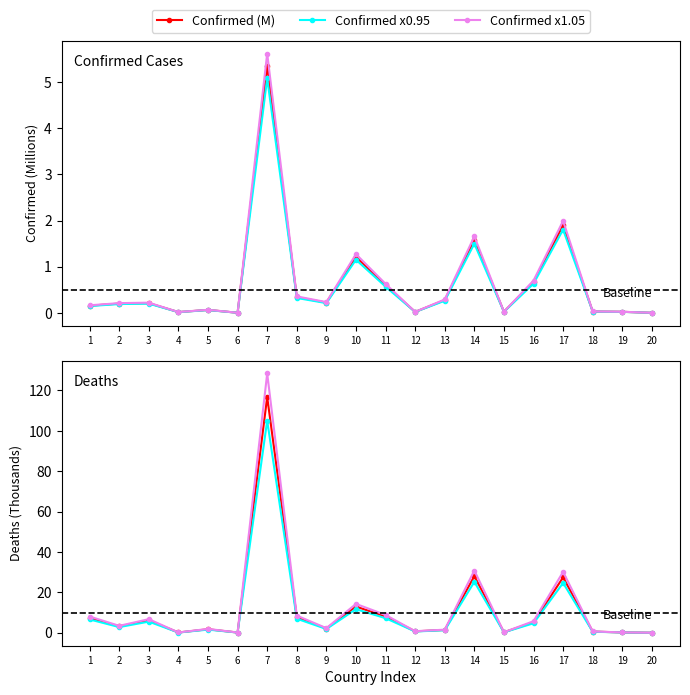

Reading right to left, what are all the values shown in this chart?

Confirmed (M): 0.0	0.0	0.0	1.9	0.7	0.0	1.6	0.3	0.0	0.6	1.2	0.2	0.3	5.3	0.0	0.1	0.0	0.2	0.2	0.2
Confirmed x0.95: 0.0	0.0	0.0	1.8	0.6	0.0	1.5	0.3	0.0	0.6	1.2	0.2	0.3	5.1	0.0	0.1	0.0	0.2	0.2	0.1
Confirmed x1.05: 0.0	0.0	0.0	2.0	0.7	0.0	1.7	0.3	0.0	0.6	1.3	0.2	0.4	5.6	0.0	0.1	0.0	0.2	0.2	0.2
Deaths (K): 0.0	0.2	0.6	27.4	5.2	0.2	28.0	1.4	0.7	8.0	13.0	2.1	7.7	116.7	0.1	1.7	0.1	6.1	3.1	7.3
Deaths x0.9: 0.0	0.1	0.5	24.7	4.7	0.2	25.2	1.3	0.6	7.2	11.7	1.9	7.0	105.0	0.1	1.6	0.1	5.5	2.8	6.6
Deaths x1.1: 0.0	0.2	0.6	30.2	5.7	0.3	30.8	1.5	0.8	8.8	14.3	2.3	8.5	128.4	0.1	1.9	0.1	6.7	3.4	8.0